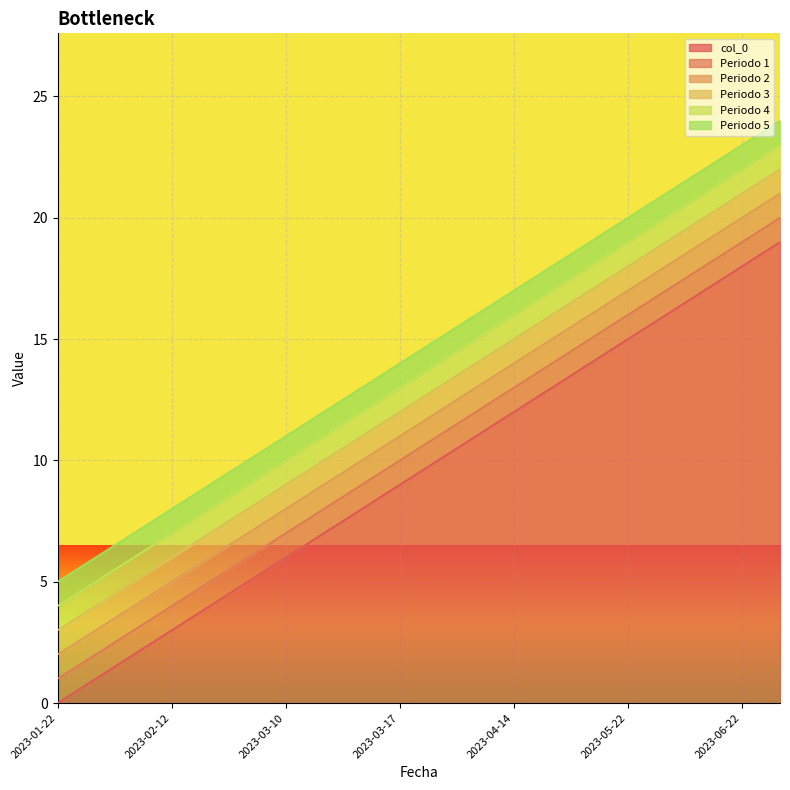

How many values in the col_0 series exceed 10?

9